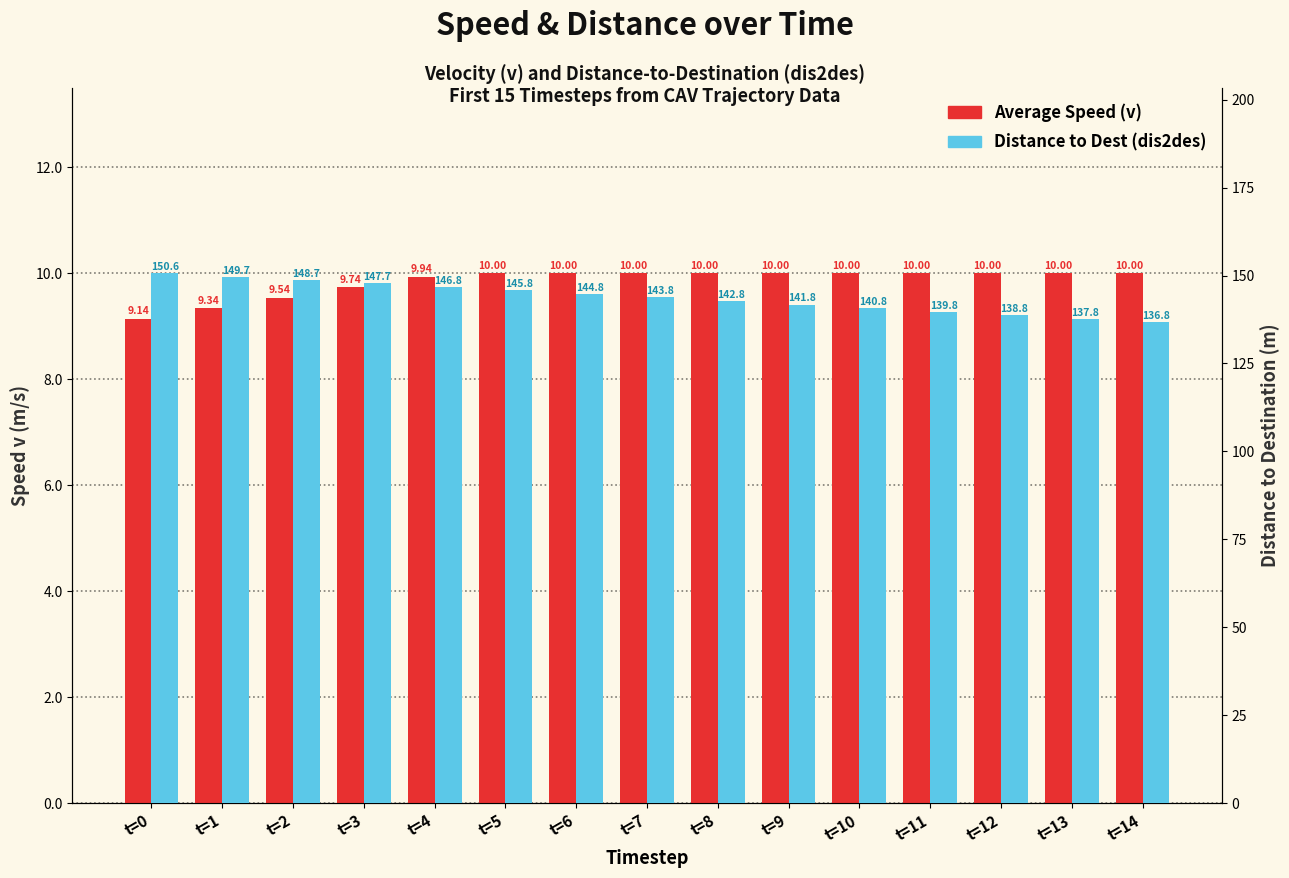

Reading left to right, extract all data points from this chart.

Average Speed (v): t=0=9.1	t=1=9.3	t=2=9.5	t=3=9.7	t=4=9.9	t=5=10.0	t=6=10.0	t=7=10.0	t=8=10.0	t=9=10.0	t=10=10.0	t=11=10.0	t=12=10.0	t=13=10.0	t=14=10.0
Distance to Dest (dis2des): t=0=150.6	t=1=149.7	t=2=148.7	t=3=147.7	t=4=146.8	t=5=145.8	t=6=144.8	t=7=143.8	t=8=142.8	t=9=141.8	t=10=140.8	t=11=139.8	t=12=138.8	t=13=137.8	t=14=136.8